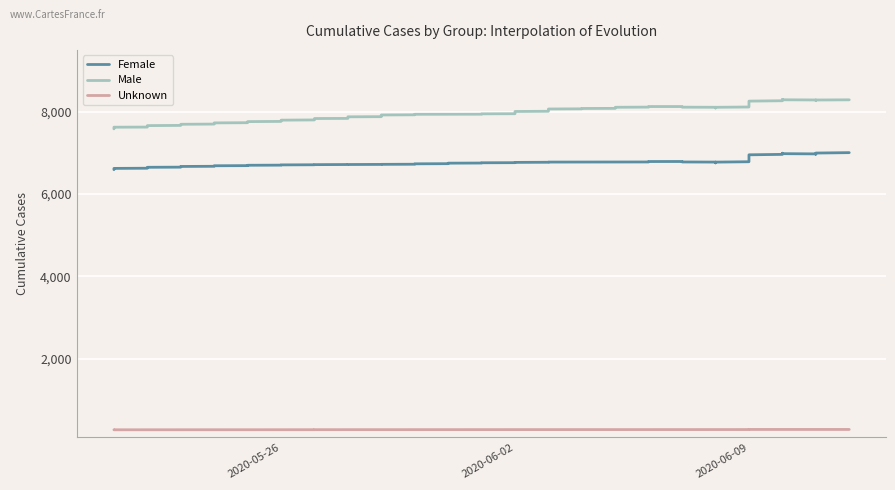

True or false: Male has a value of 7936 at 2020-06-01.

True